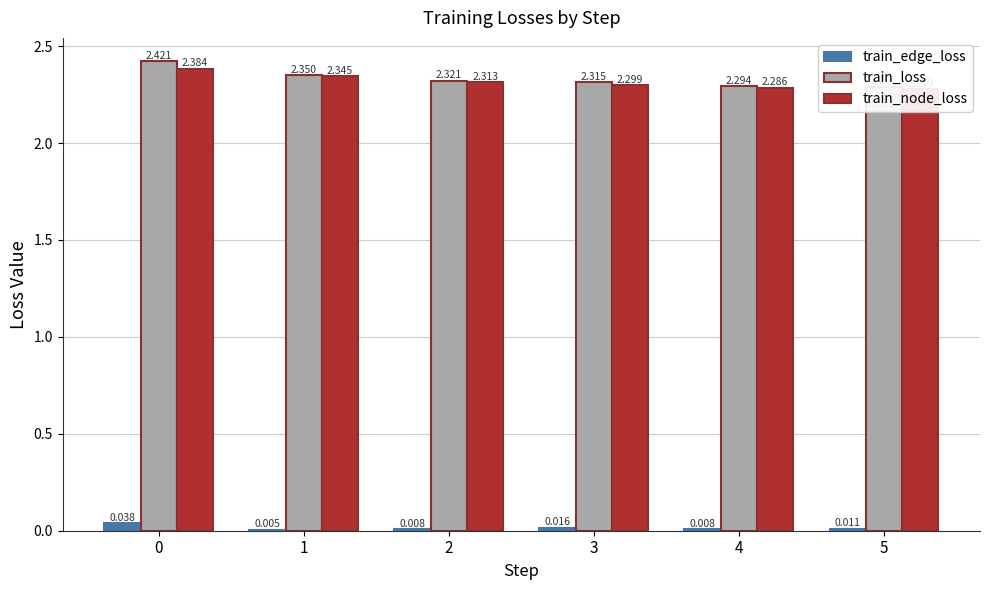

Where is train_loss nearest to the value 2?

5